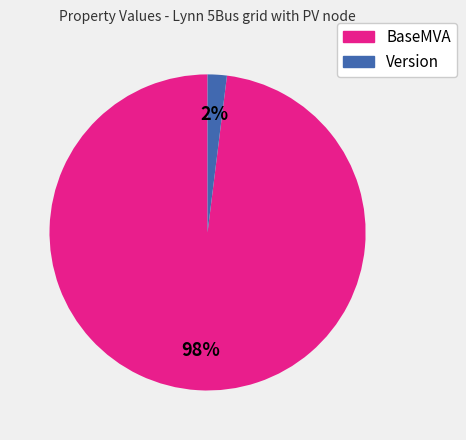

To the nearest percent, what percentage of the pie is Version?

2%